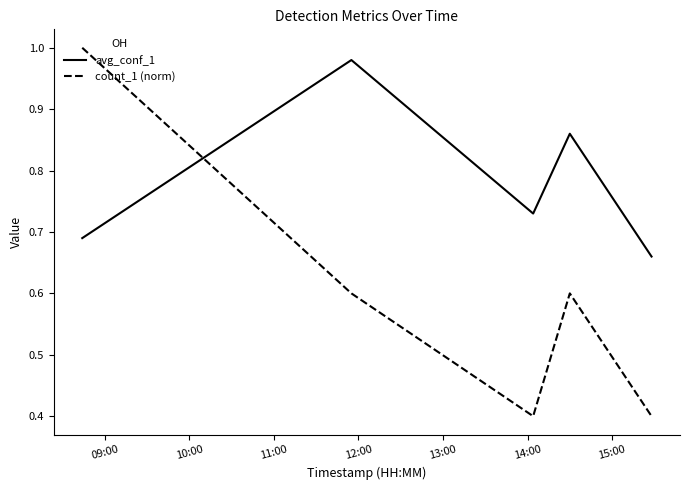

List the series in order of their overall mean, highest first.

avg_conf_1, count_1 (norm)